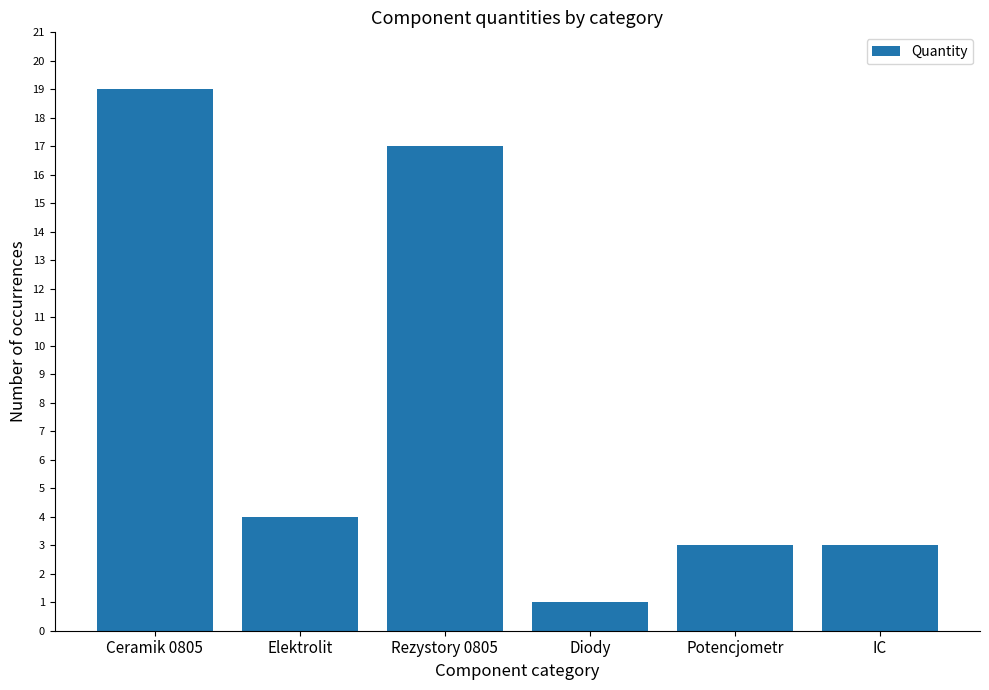

Reading right to left, transcribe all the data shown in this chart.

IC=3	Potencjometr=3	Diody=1	Rezystory 0805=17	Elektrolit=4	Ceramik 0805=19